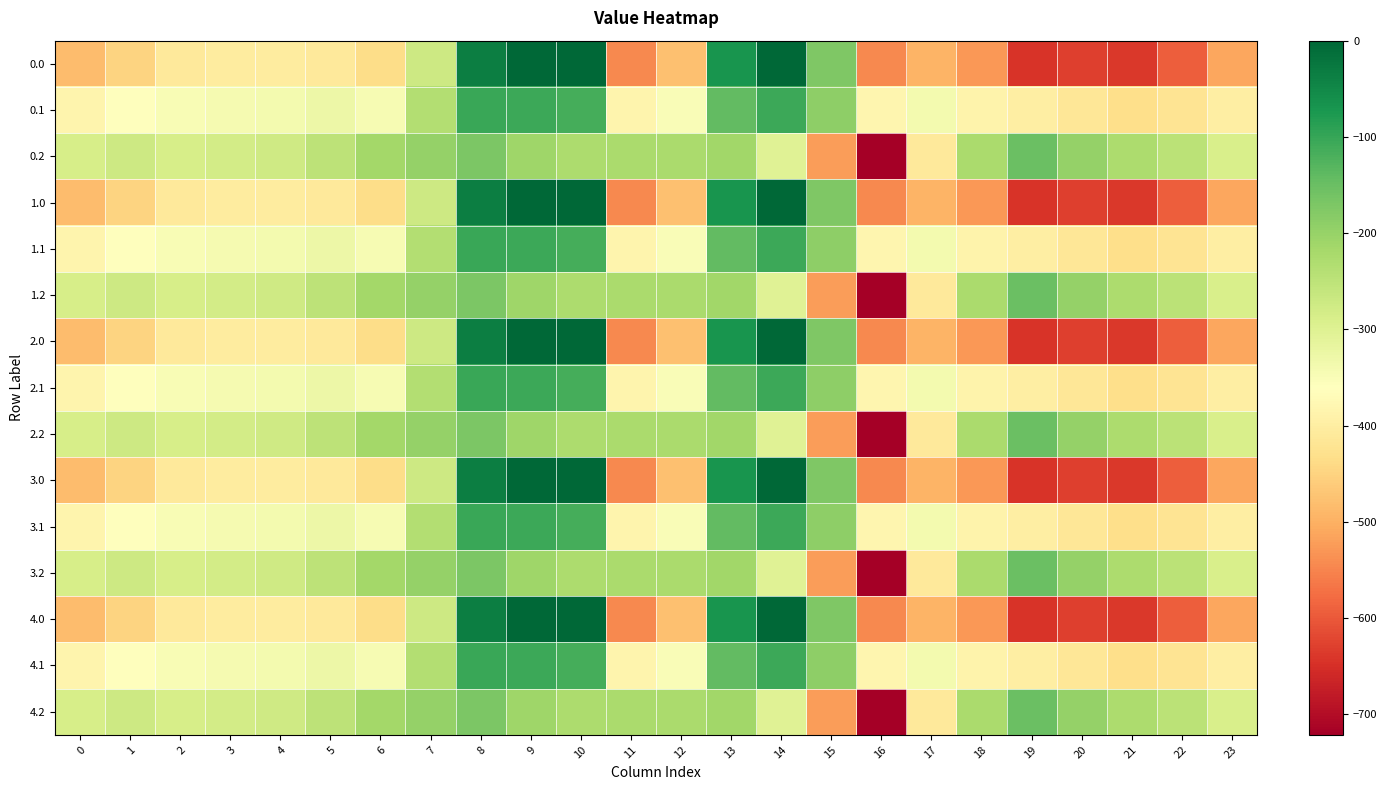

What is the total value across all series at 1?

-5416.5